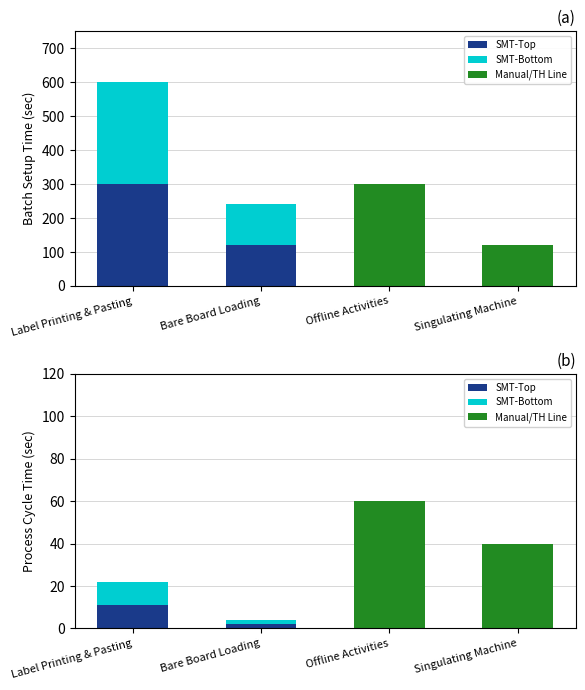

What is the spread (max minus min) of values at Label Printing & Pasting?

11